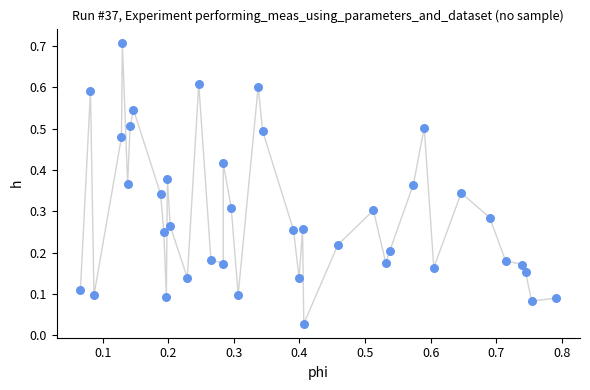

Count the number of points in this scatter plot.

40